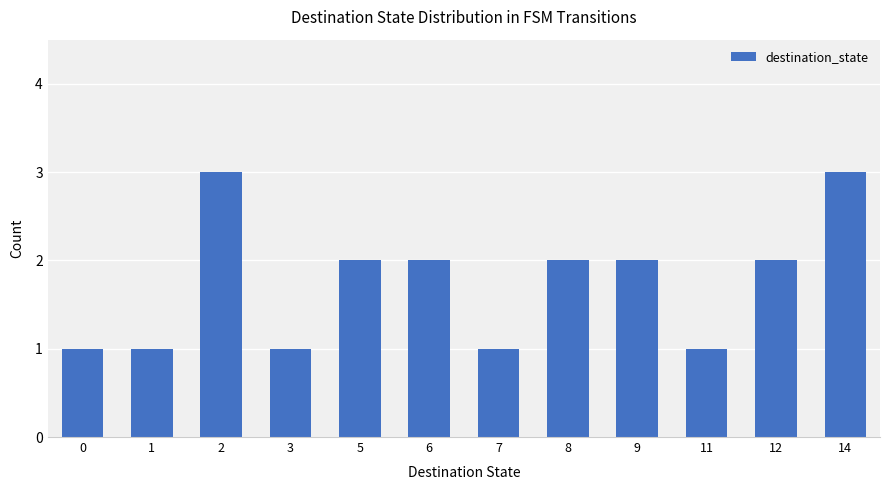

What is the maximum value shown in the chart?

3